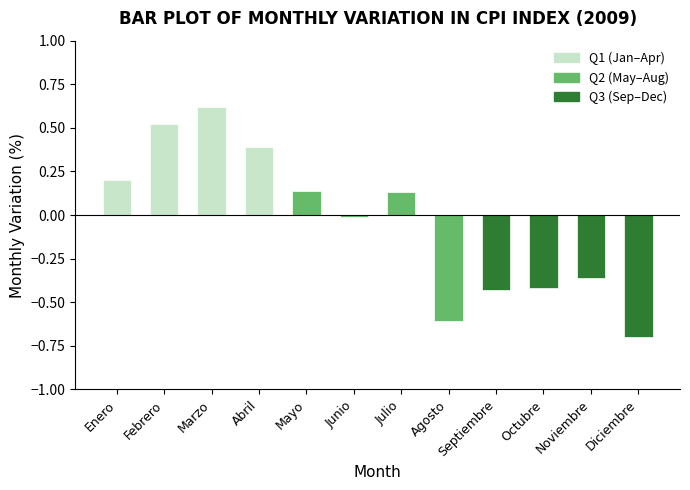

What is the difference between the values at Agosto and Abril?

1.0